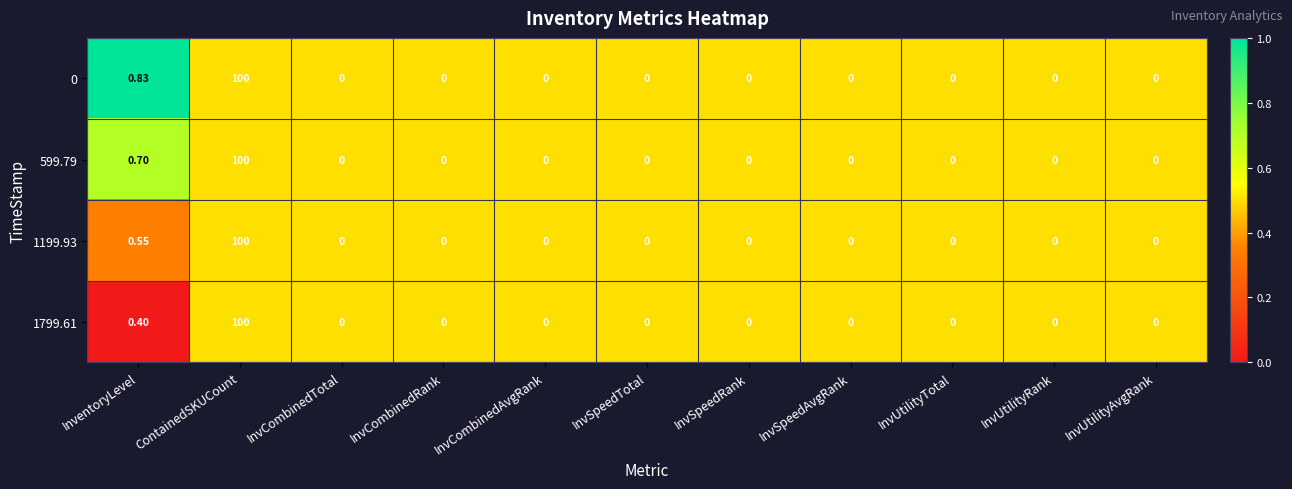

Is the value of 599.79 at ContainedSKUCount greater than the value of 0 at InvSpeedTotal?

Yes